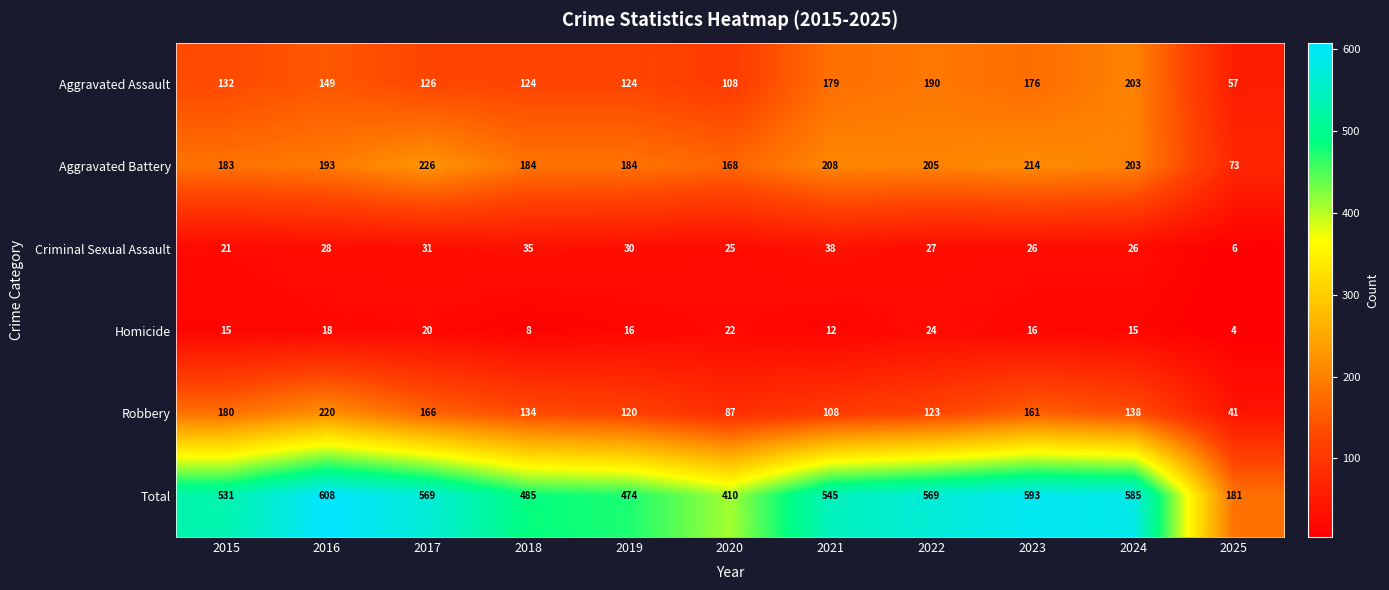

At which label is Aggravated Assault closest to 130?

2015